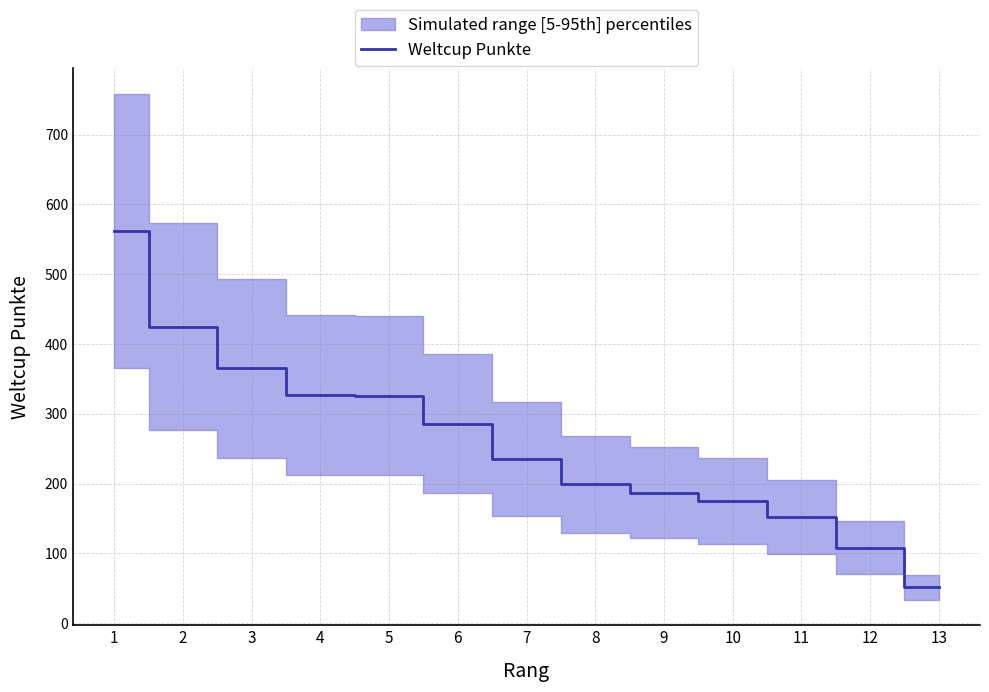

Reading left to right, list all the values displayed in this chart.

562	425	365	327	326	286	235	199	187	175	152	108	51